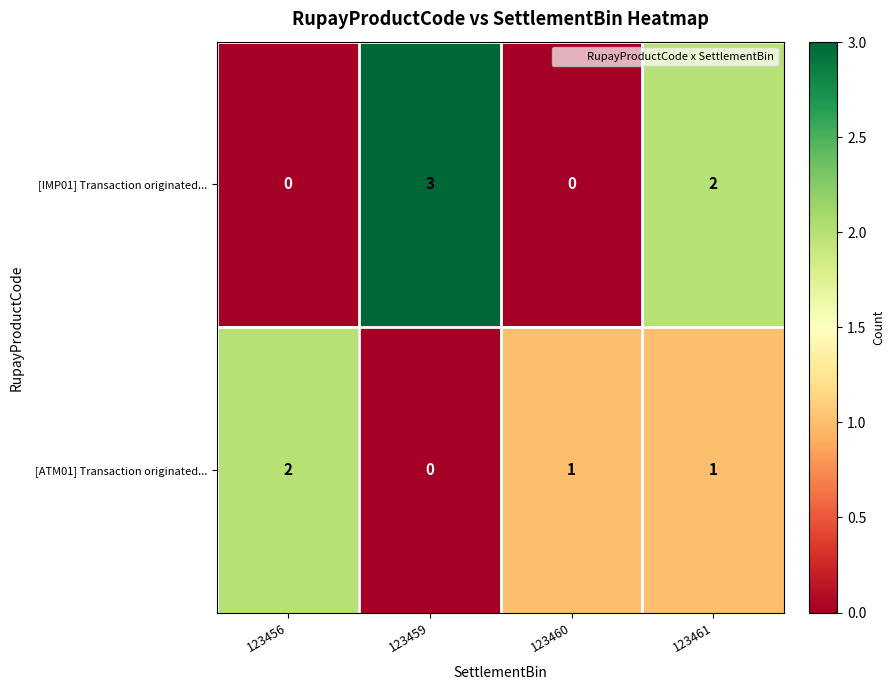

Is it true that [IMP01] Transaction originated... equals 2 at 123461?

True